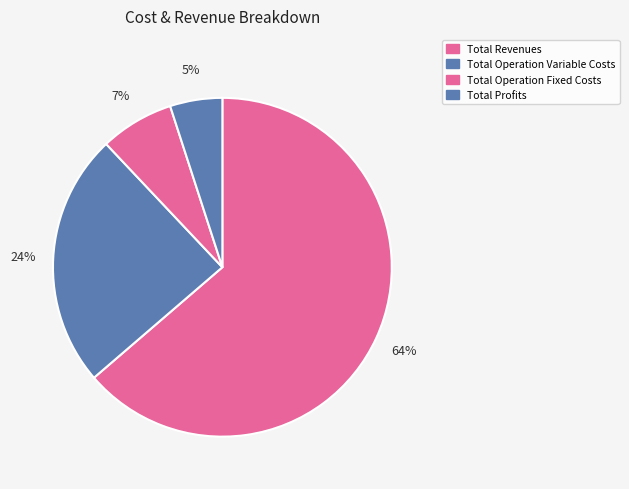

How many slices are in this pie chart?

4